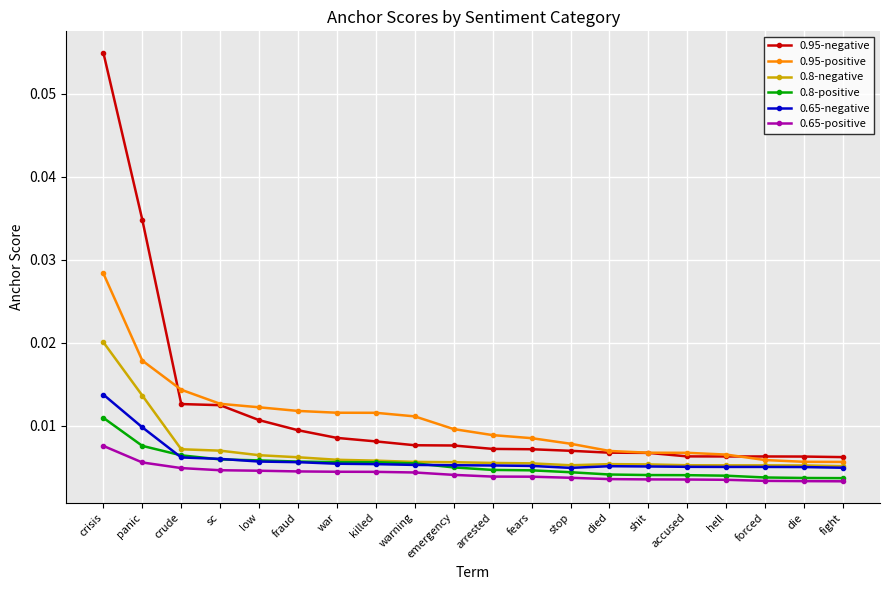

What is the label of the 14th point from the left?

died